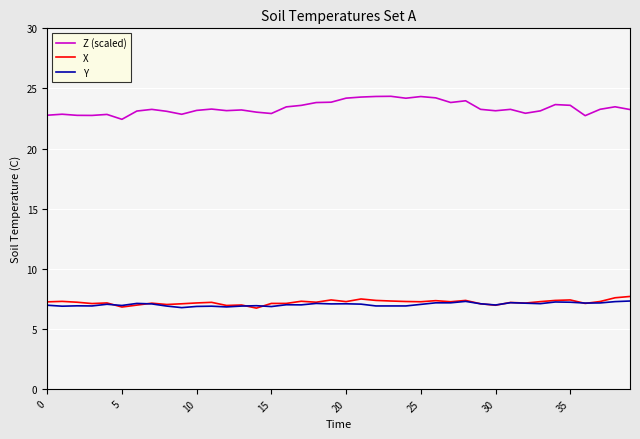

Which series has the largest total across all categories?

Z (scaled)